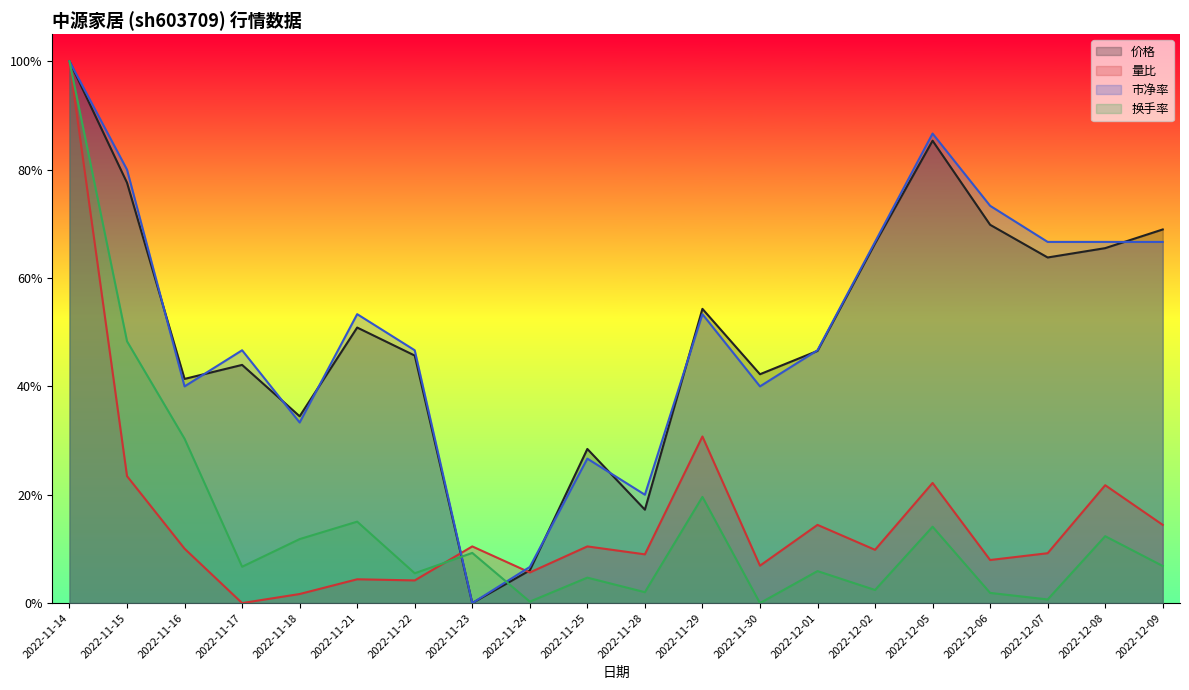

What is the label of the 7th point from the right?

2022-12-01